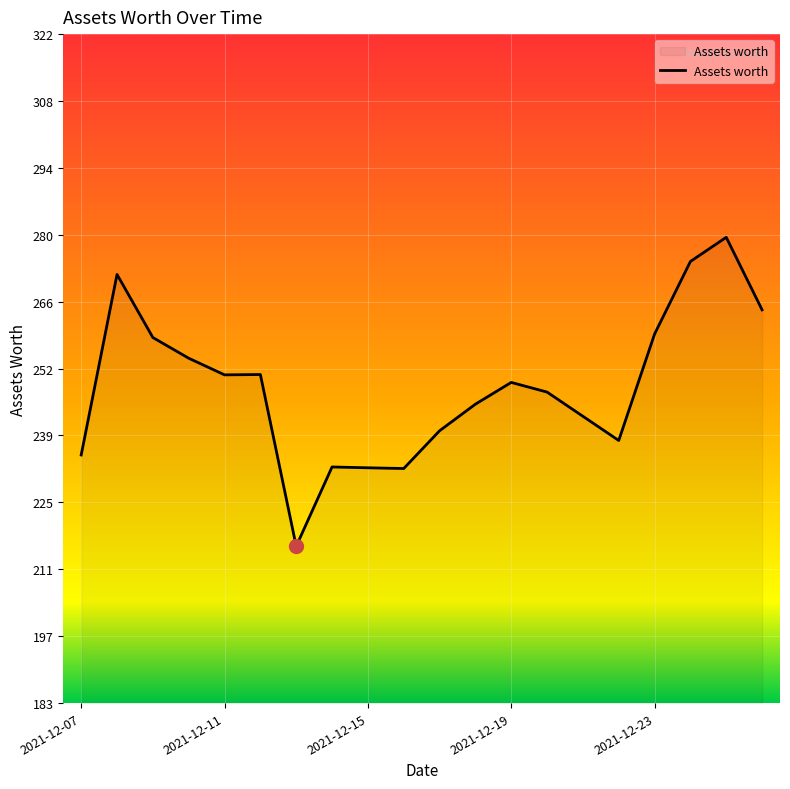

What is the difference between the maximum and minimum values?

63.9